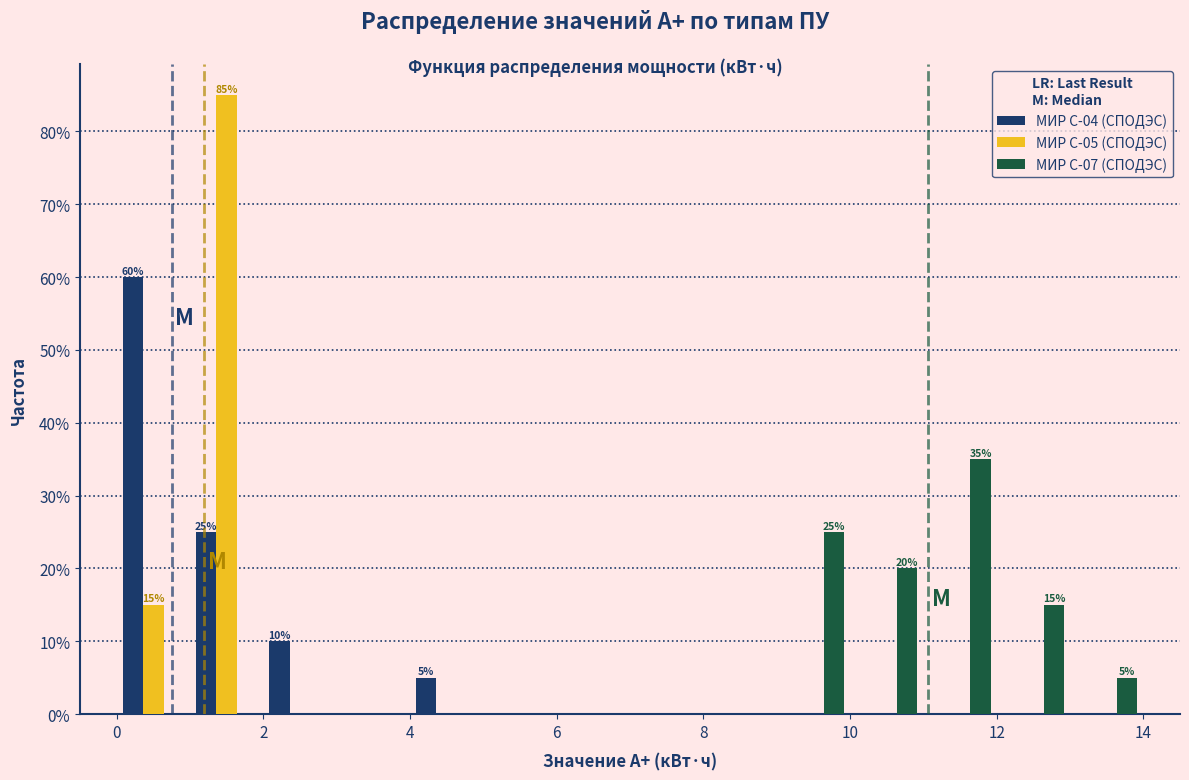

In the МИР С-05 (СПОДЭС) series, which range on the x-axis has the tallest bar?

1 to 2